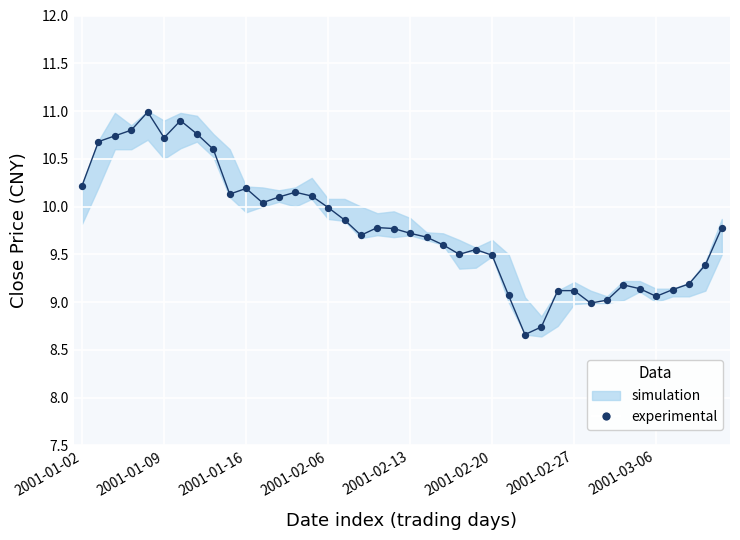

What is the range of Y values (max minus min)?

2.3